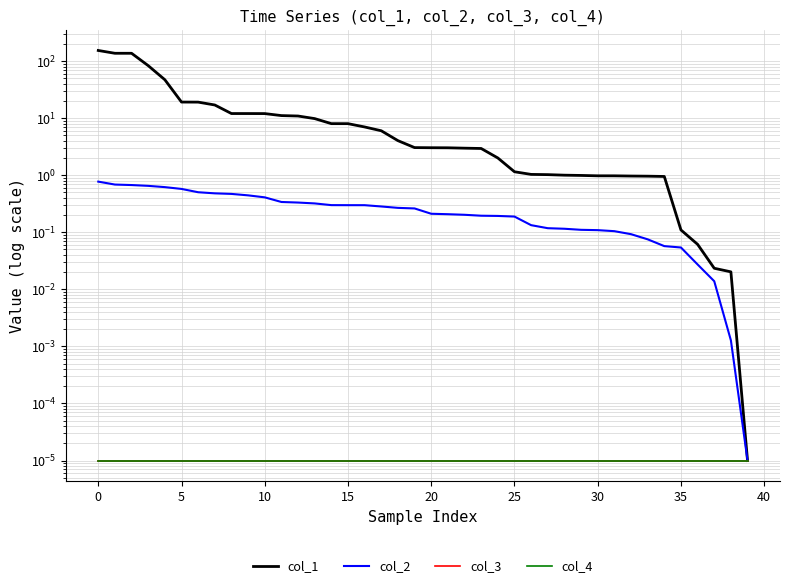

The col_3 series shows 0.0 at 35. True or false?

True